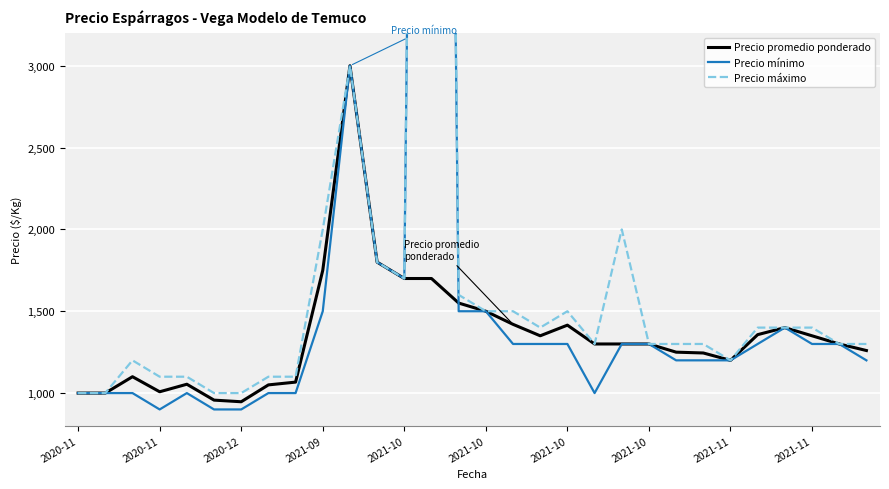

What is the value of the Precio promedio ponderado point at the 18th from the left?

1350